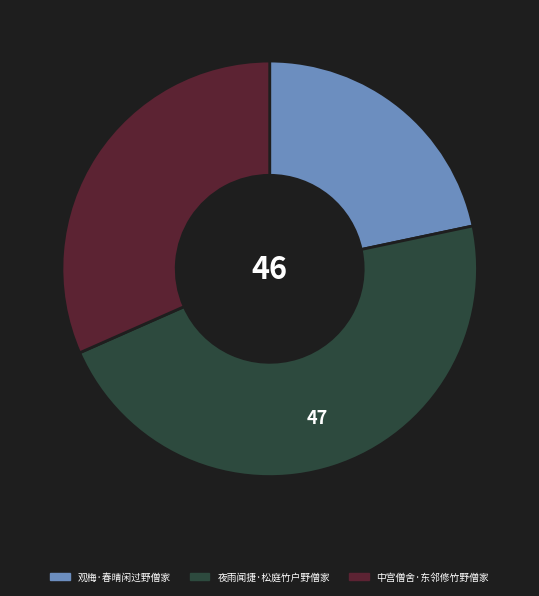

Approximately how many times larger is the value at 中宫僧舍·东邻修竹野僧家 compared to 夜雨闻捷·松庭竹户野僧家?

0.7